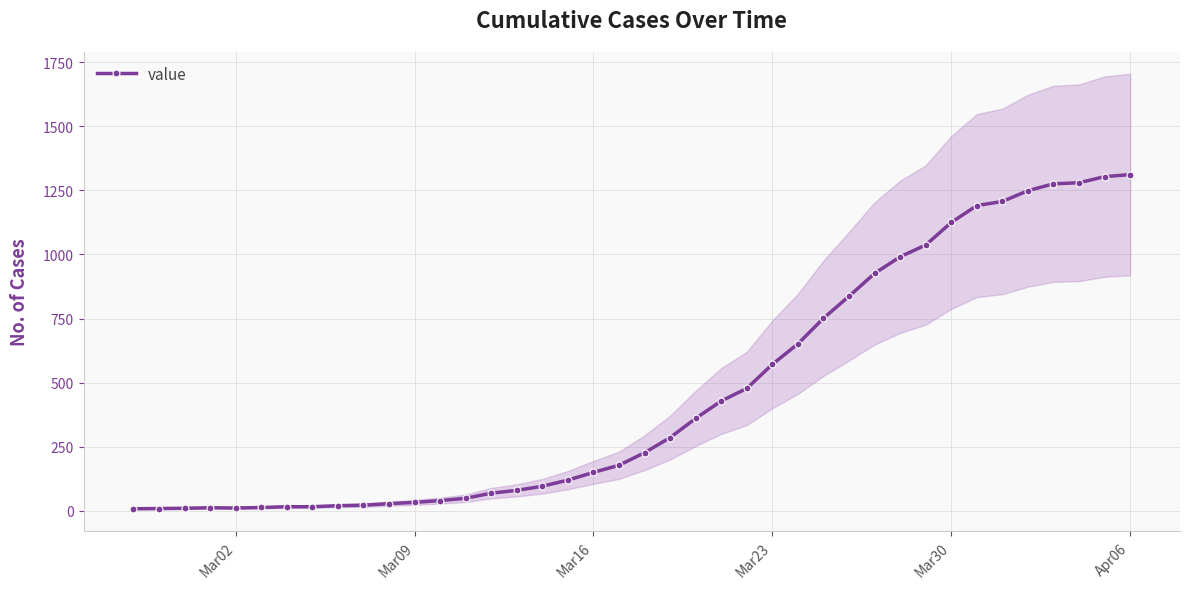

How many interior local peaks (higher than both neighbors) does the data have?

1